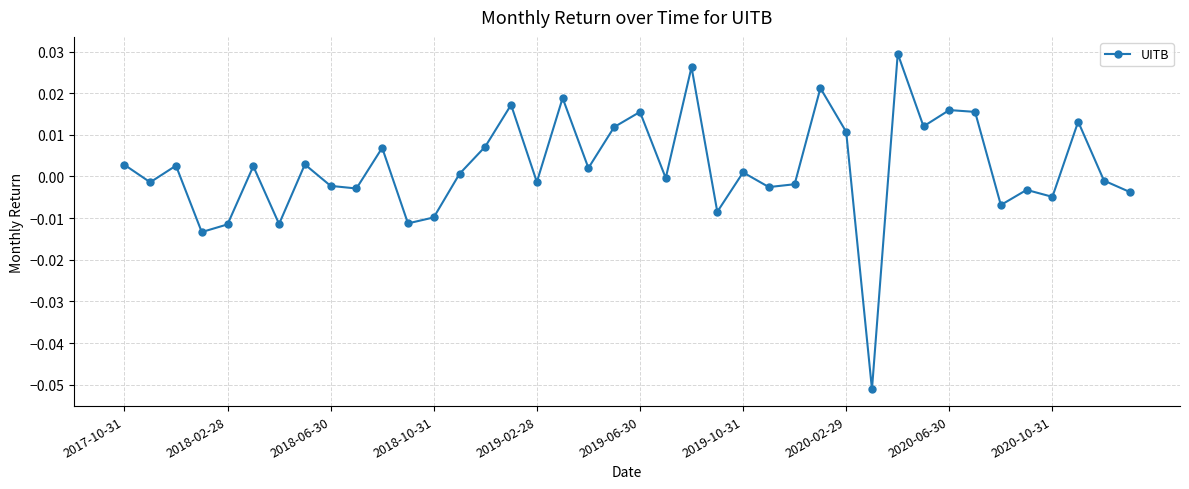

True or false: there are more than 1 points higher than both neighbors.

True